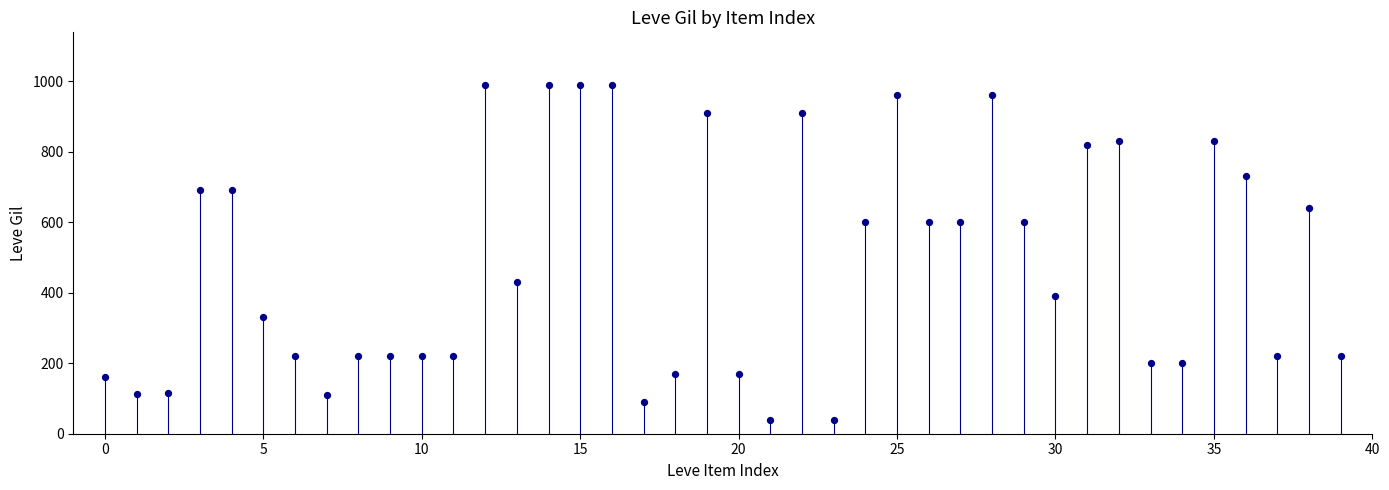

What is the range of Y values (max minus min)?

950